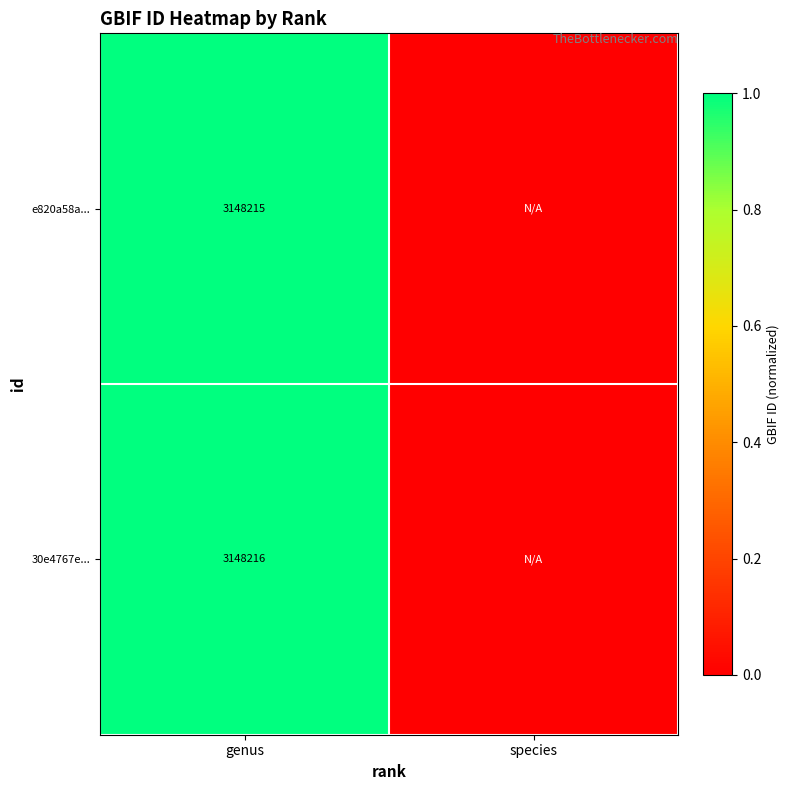

Between species and genus, which is larger?

genus